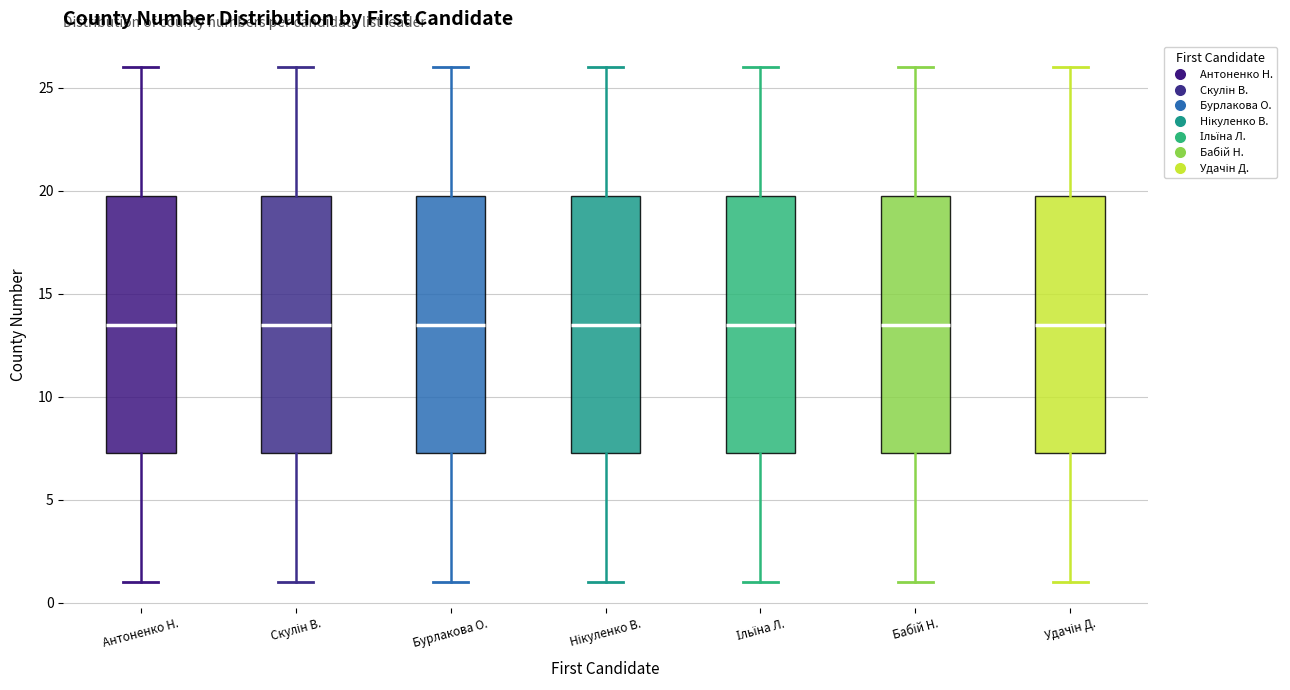

Reading left to right, read every box against the y-axis: the position of its median line, the range the box covers, and the ends of its whiskers. The values are not printed on the chart, so give them approximately, as read against the axis.

Антоненко Н.: median 13.5, box 7.5 to 20.0, whiskers 1.0 to 26.0
Скулін В.: median 13.5, box 7.5 to 20.0, whiskers 1.0 to 26.0
Бурлакова О.: median 13.5, box 7.5 to 20.0, whiskers 1.0 to 26.0
Нікуленко В.: median 13.5, box 7.5 to 20.0, whiskers 1.0 to 26.0
Ільїна Л.: median 13.5, box 7.5 to 20.0, whiskers 1.0 to 26.0
Бабій Н.: median 13.5, box 7.5 to 20.0, whiskers 1.0 to 26.0
Удачін Д.: median 13.5, box 7.5 to 20.0, whiskers 1.0 to 26.0